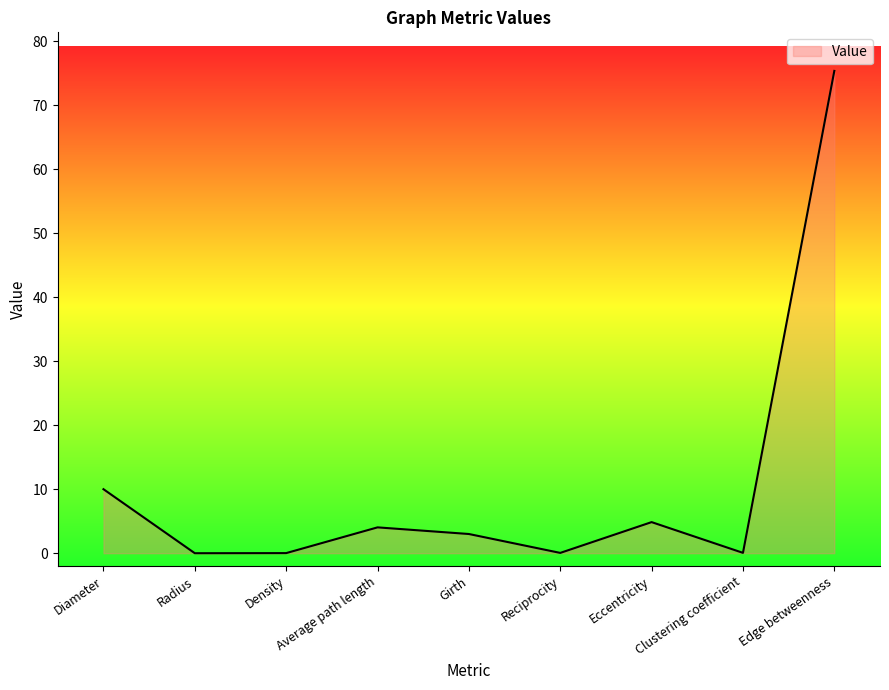

The chart shows a value of 0.0 at Radius. True or false?

True